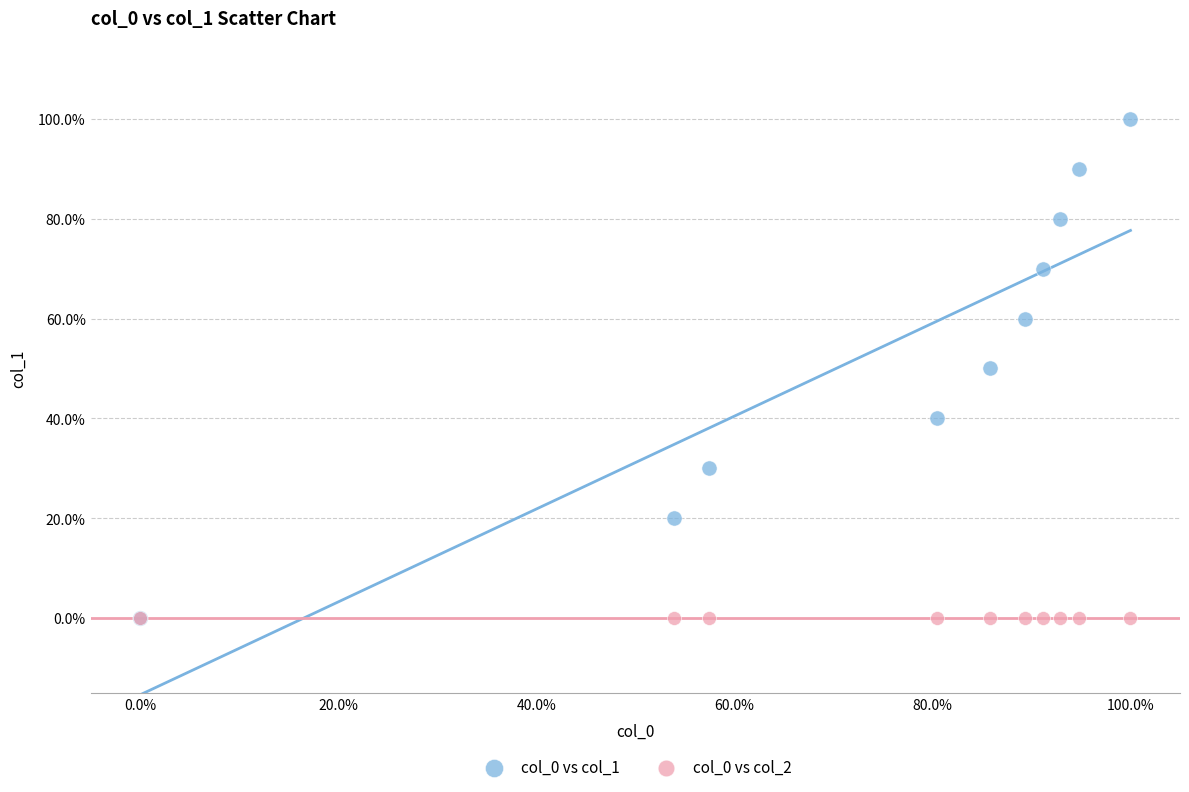

What are all the series names shown in the legend?

col_0 vs col_1, col_0 vs col_2